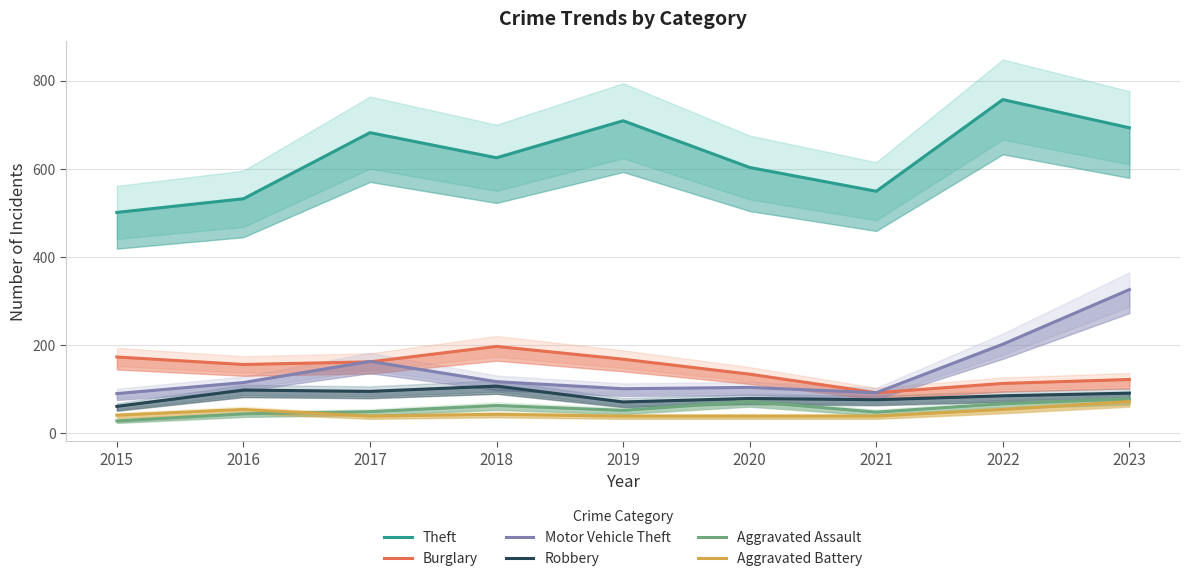

At 2022, list the series in order from largest to smallest.

Theft, Motor Vehicle Theft, Burglary, Robbery, Aggravated Assault, Aggravated Battery